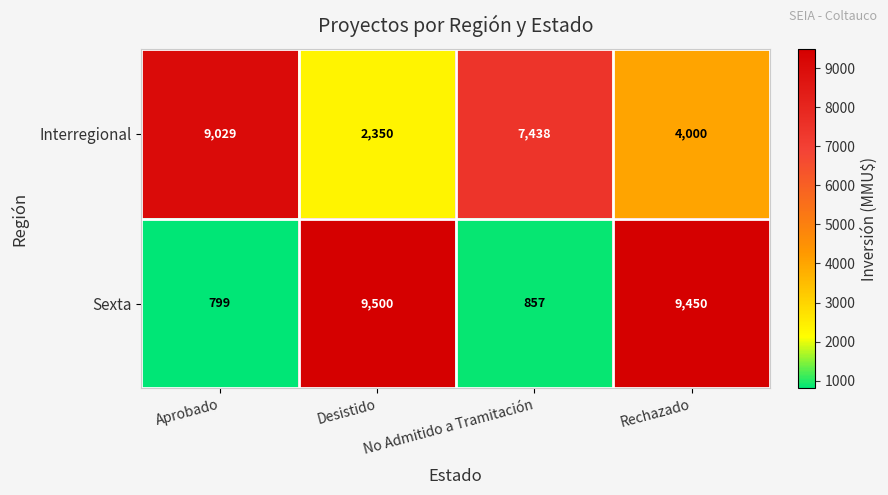

Which series has the widest spread of values?

Sexta